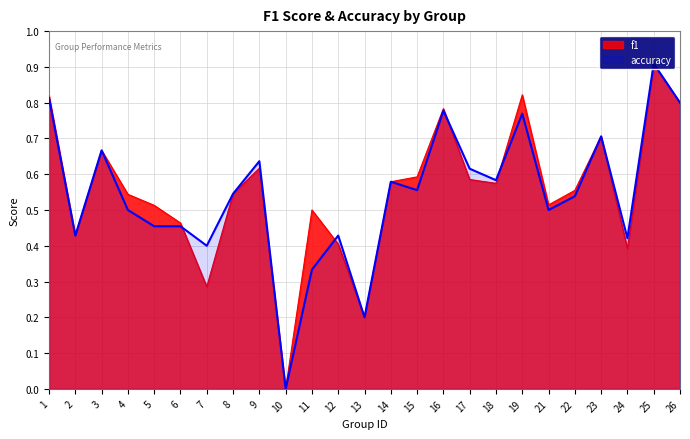

What is the value of the accuracy point at the 18th from the left?

0.6